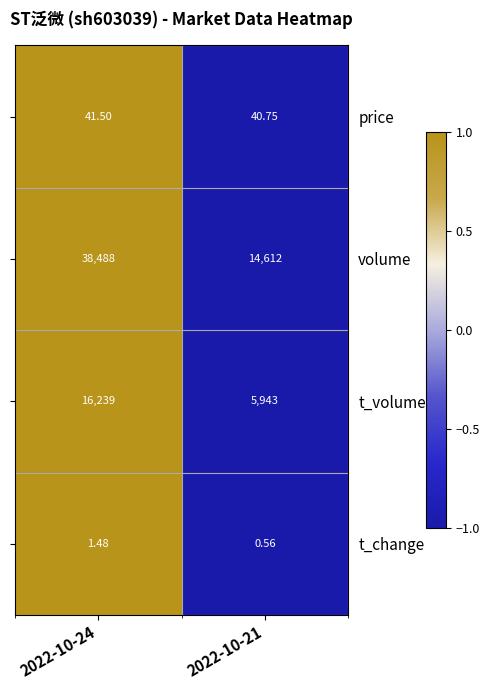

Rank the series at 2022-10-21 from highest to lowest value.

volume, t_volume, price, t_change